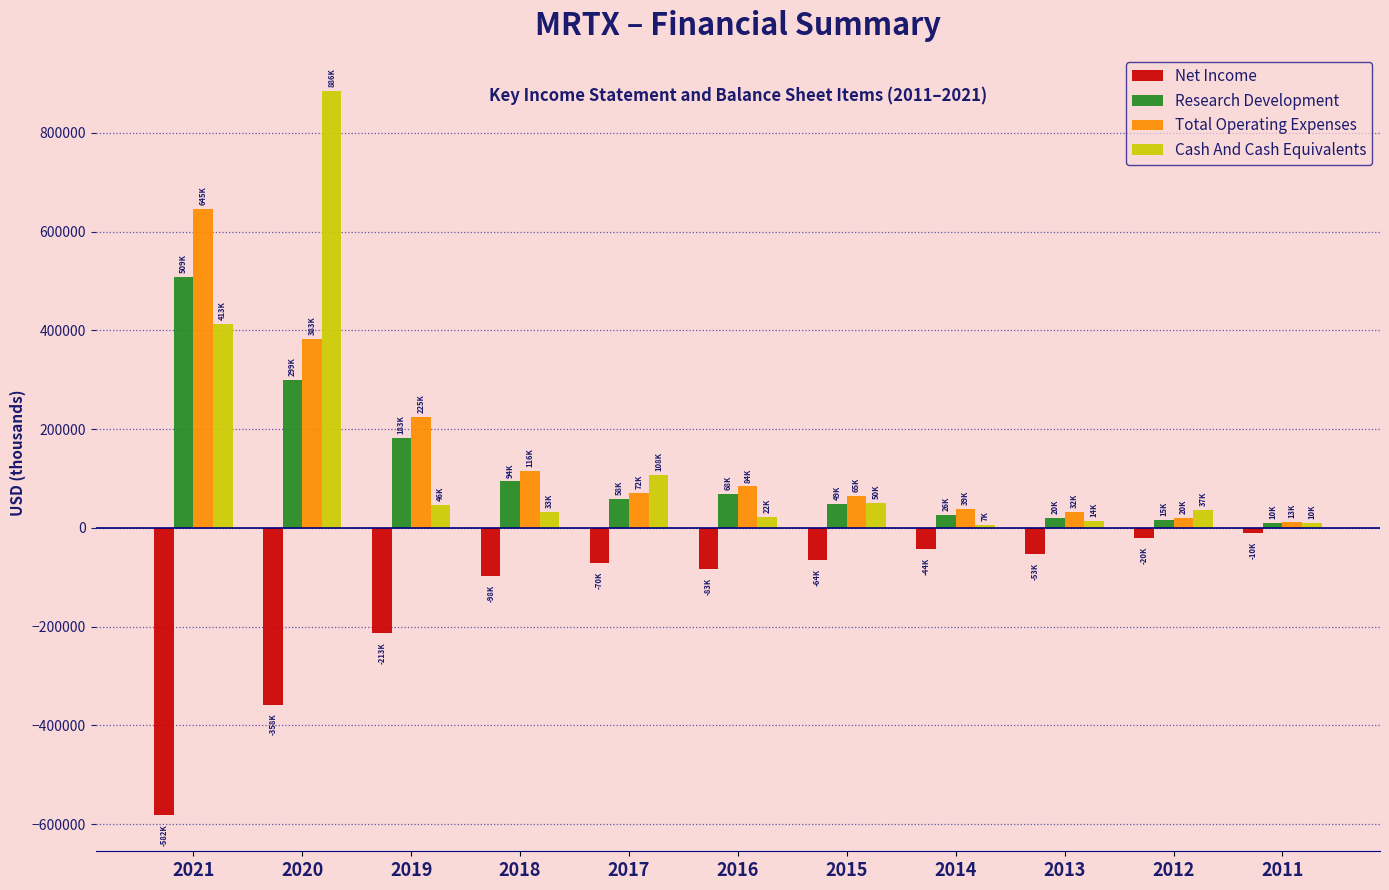

At which category is the sum across all series the highest?

2020